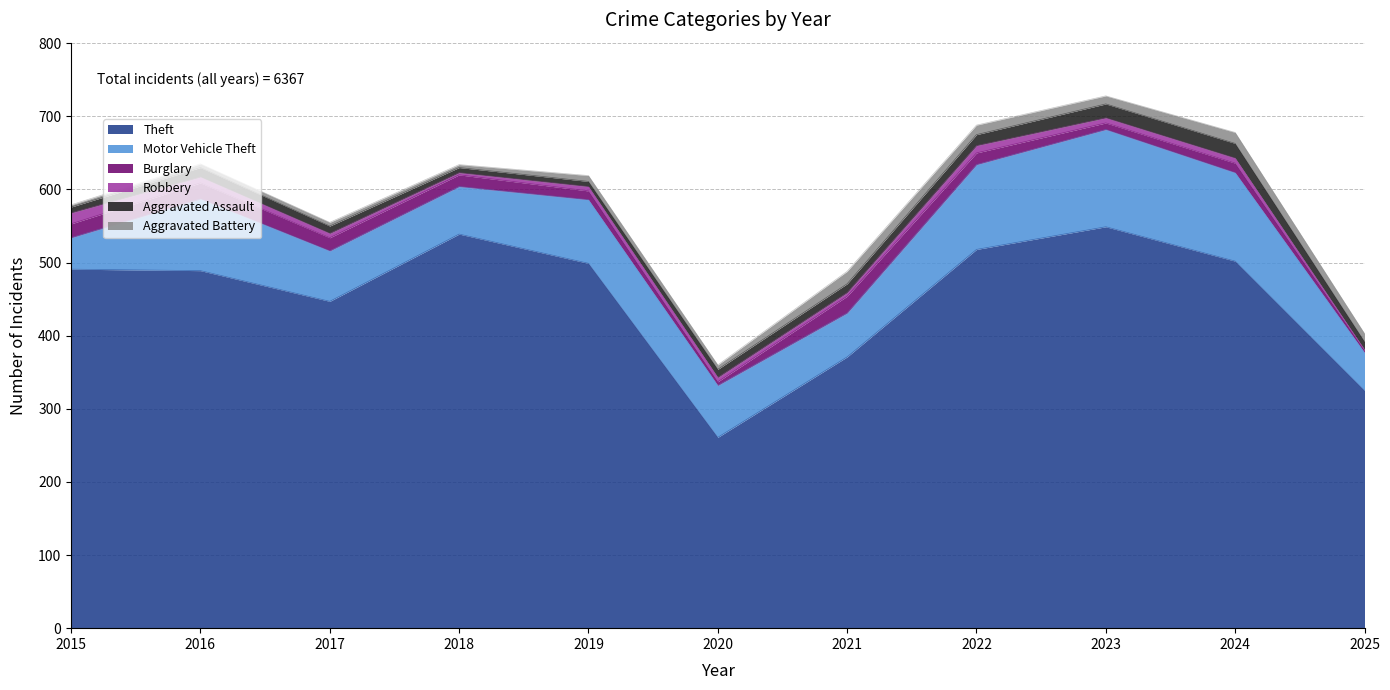

At how many categories does at least one series exceed 284?

10